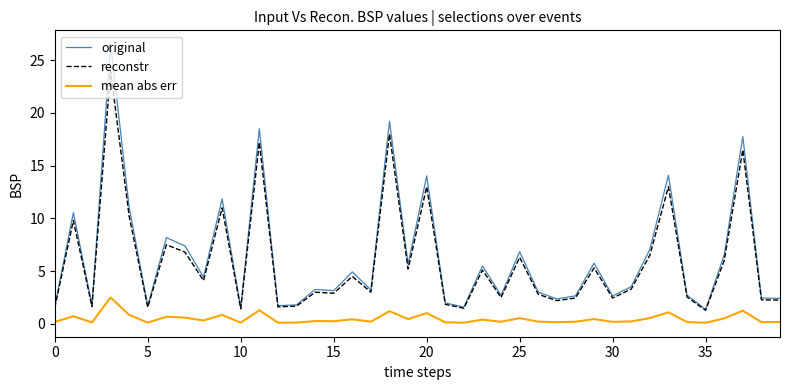

Which series has the largest range (max minus min)?

original